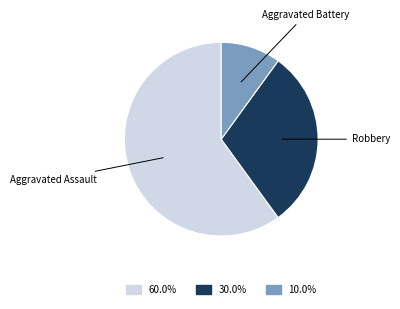

Do Aggravated Assault and Robbery together represent more than half of the pie?

Yes